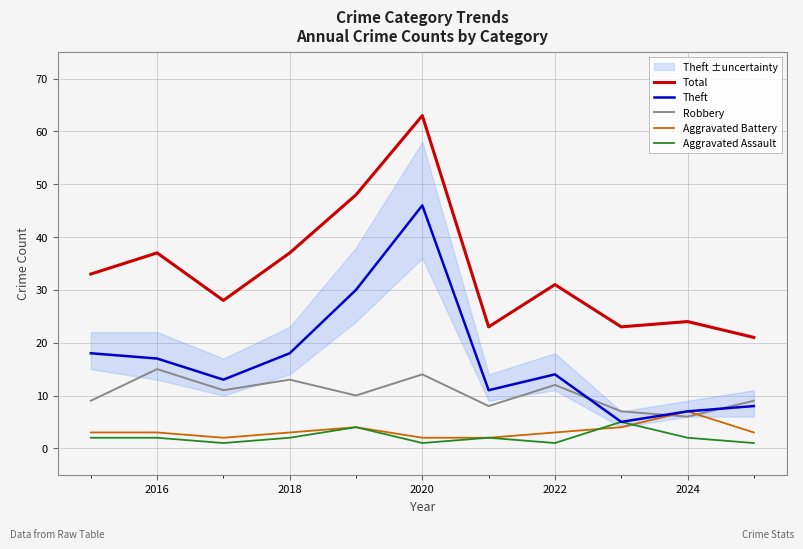

What is the sum of all Aggravated Assault values?

23